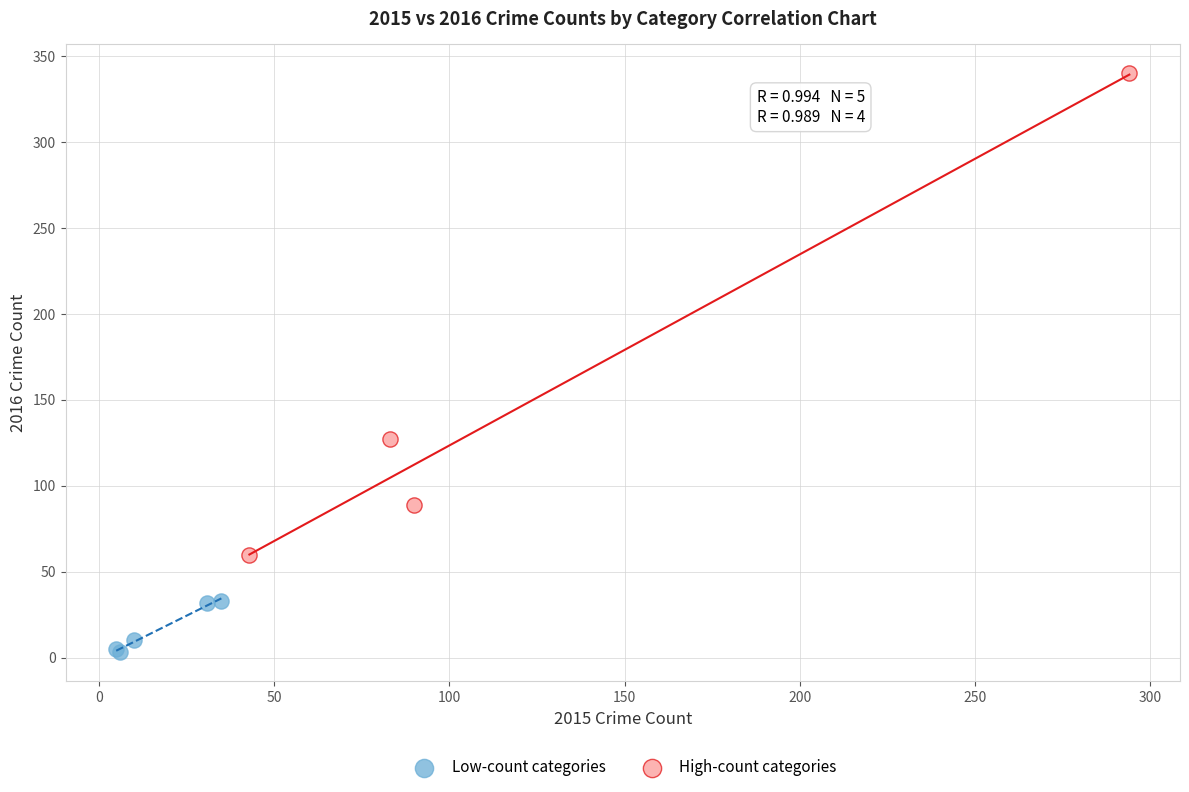

Which series has the widest spread of Y values?

High-count categories